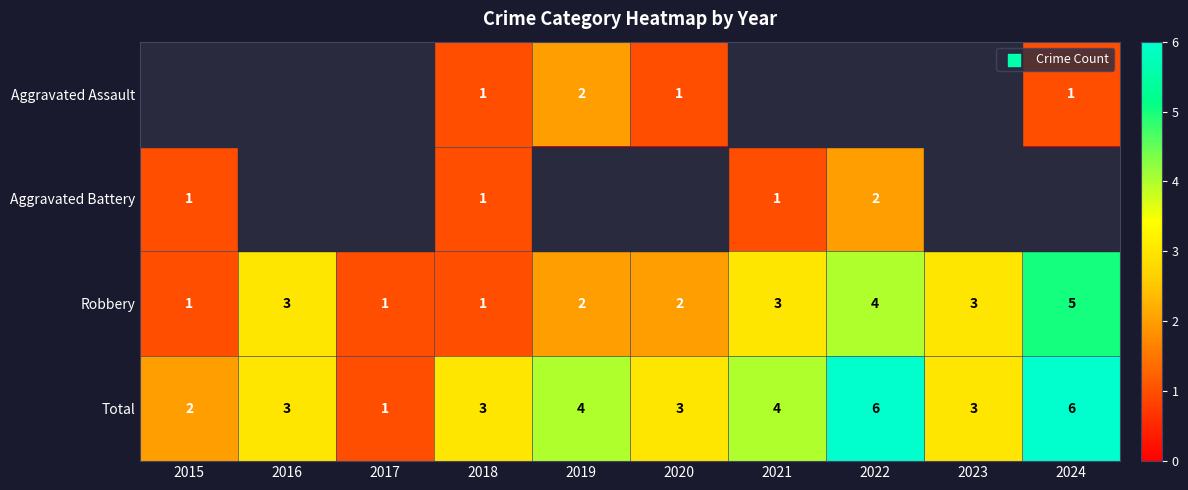

What is the difference between the maximum and minimum values in the Total series?

5